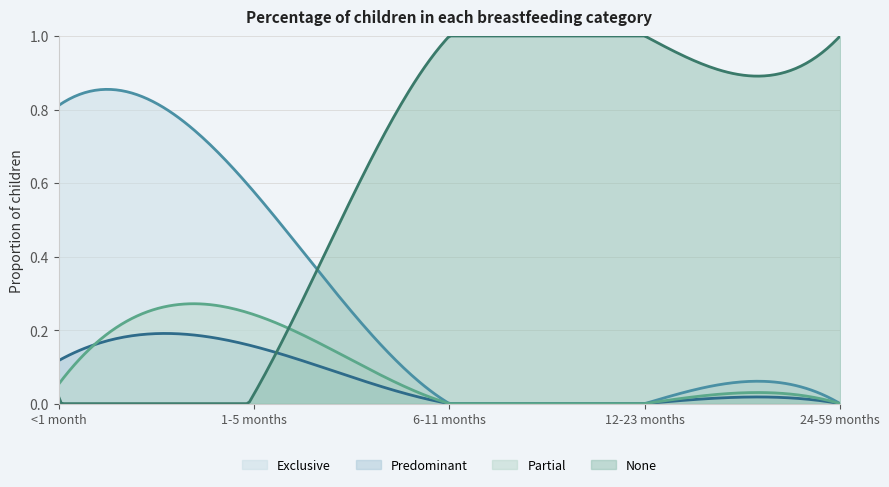

Which series has the largest total across all categories?

None